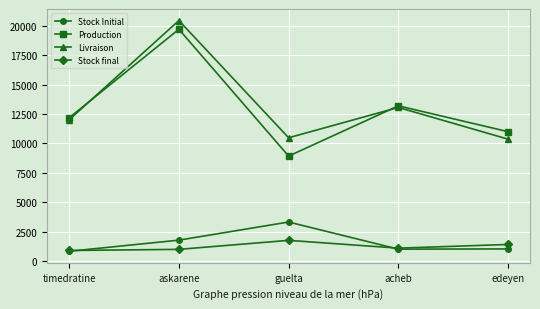

Is this an area chart (filled region under the line)?

No